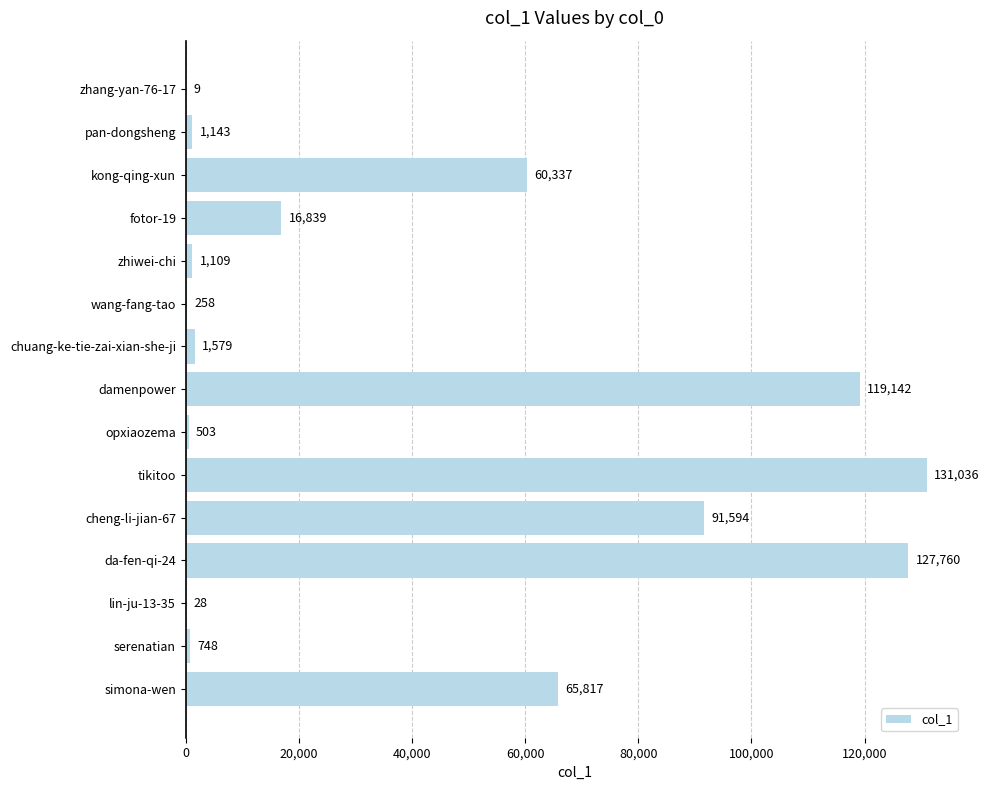

At which label is the value closest to 65522?

simona-wen